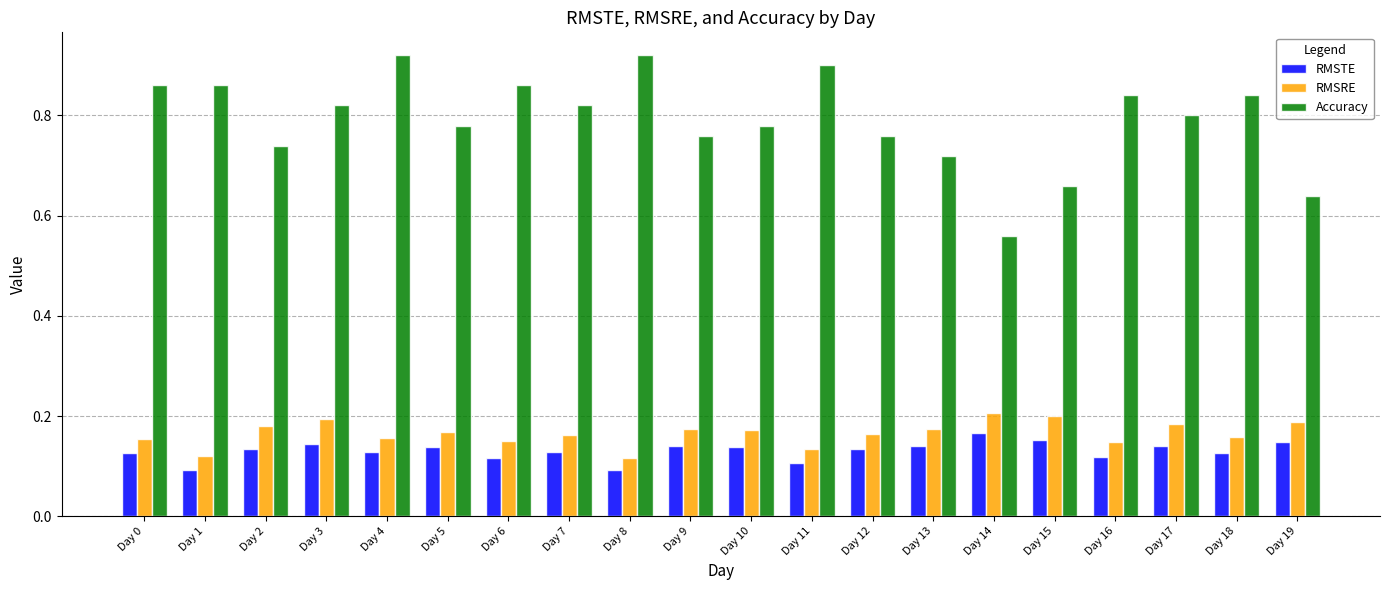

Is the value of Accuracy at Day 13 greater than the value of RMSTE at Day 4?

Yes